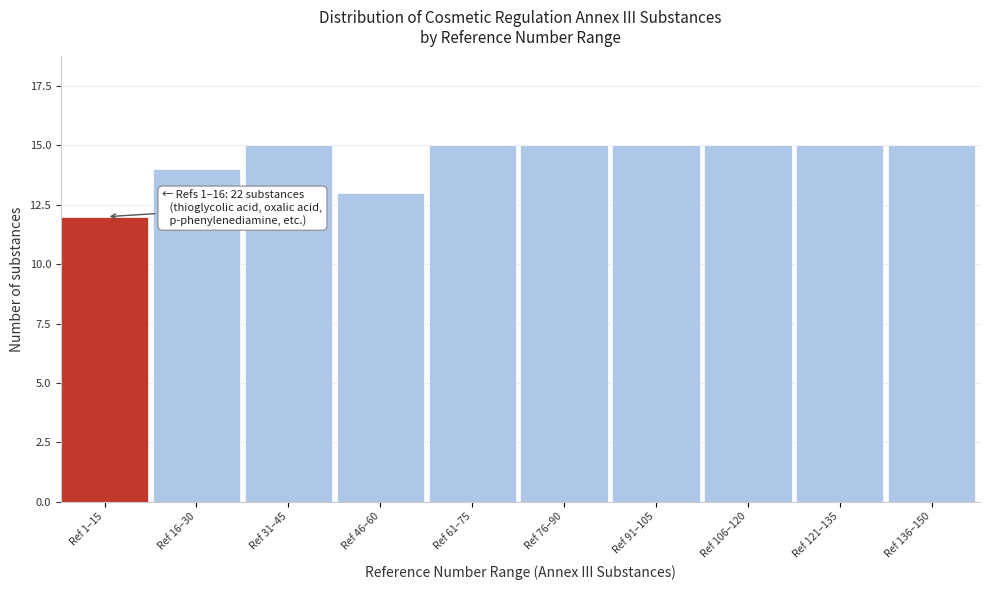

Reading left to right, transcribe all the data shown in this chart.

12	14	15	13	15	15	15	15	15	15